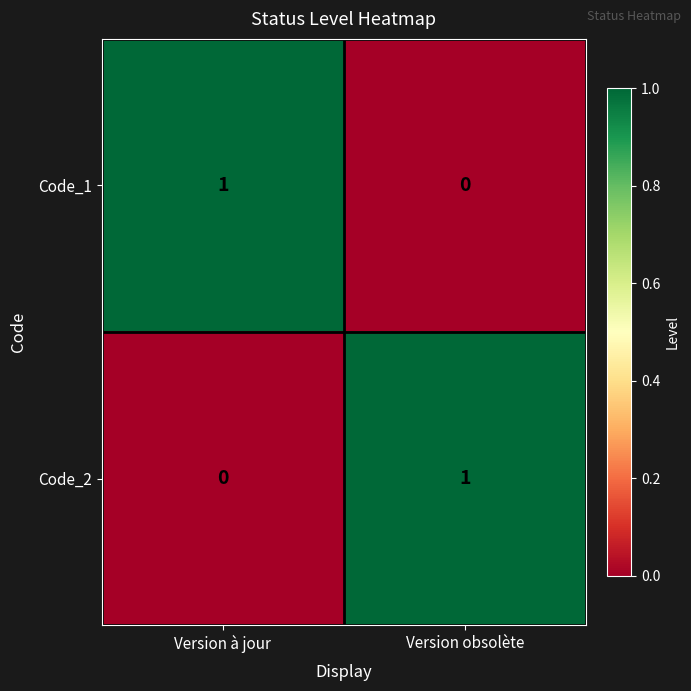

Reading left to right, transcribe all the data shown in this chart.

Code_1: 1	0
Code_2: 0	1